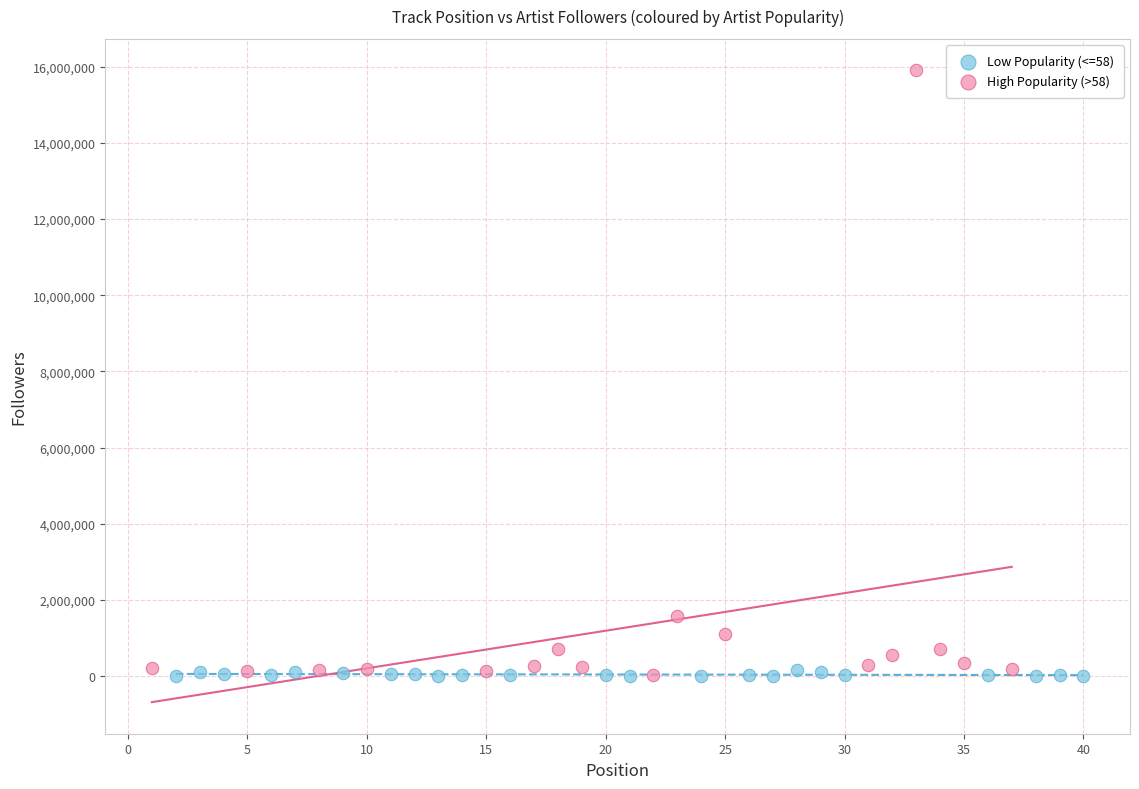

Which series has the widest spread of Y values?

High Popularity (>58)